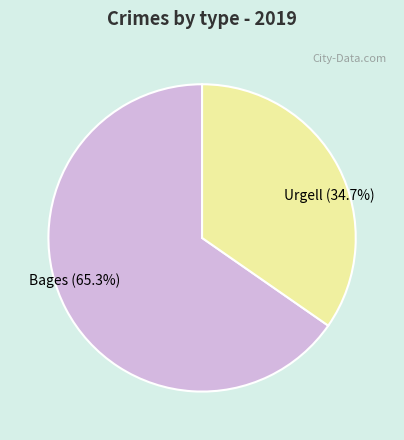

Which slice is the largest?

Bages